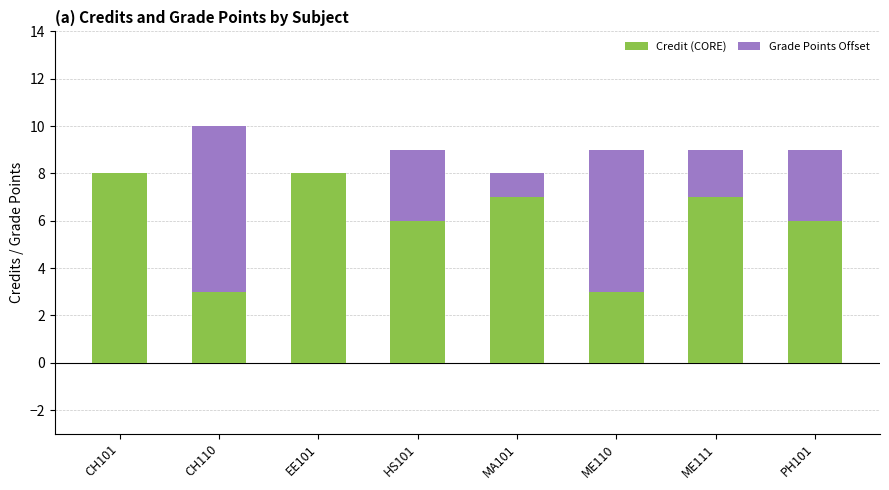

What is the total value across all series at CH101?

8